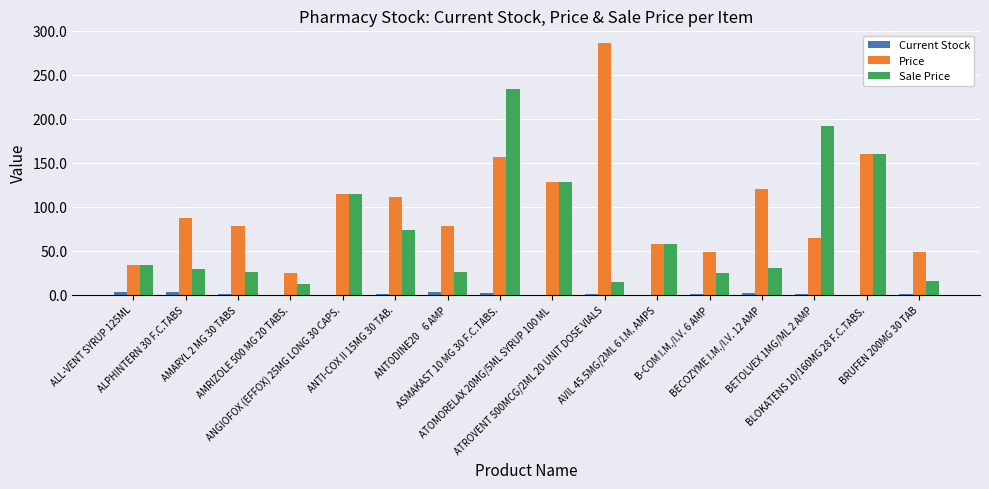

Which series has the largest total across all categories?

Price